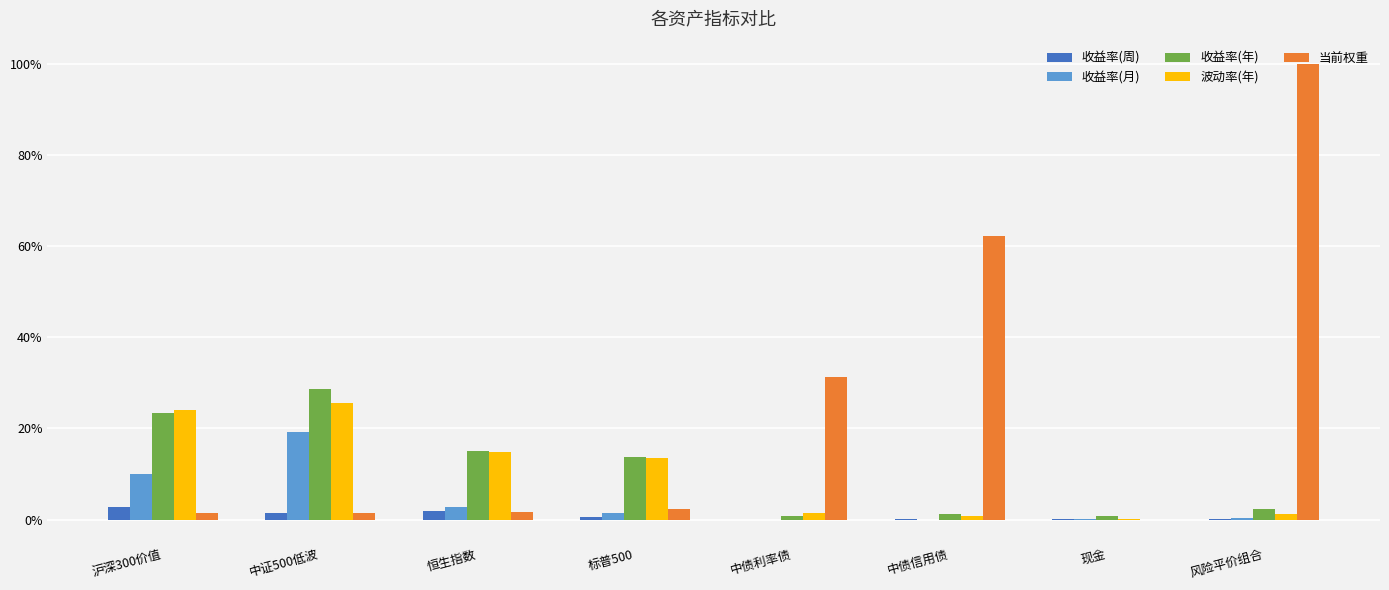

What are all the series names shown in the legend?

收益率(周), 收益率(月), 收益率(年), 波动率(年), 当前权重